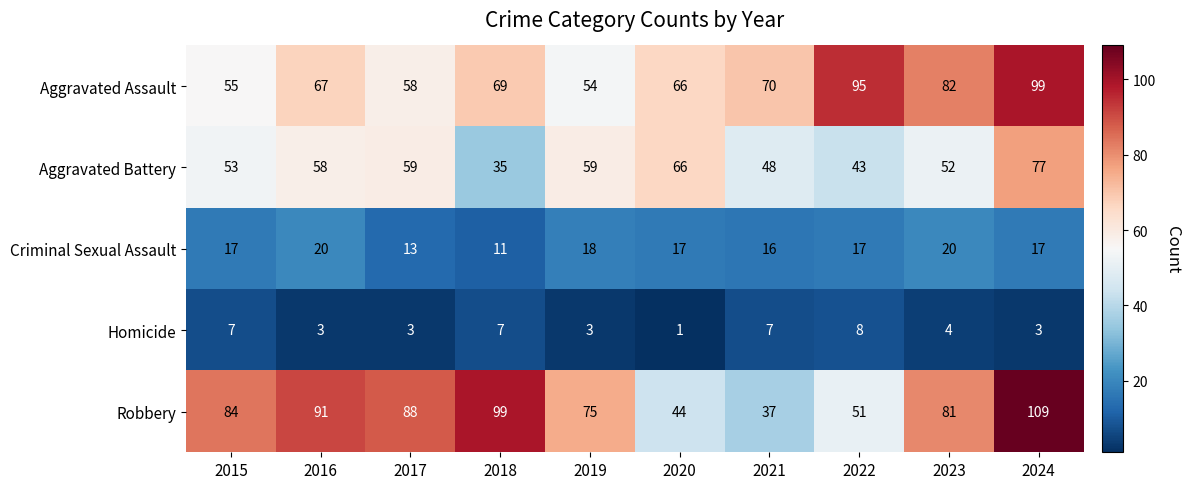

What is the total value across all series at 2017?

221